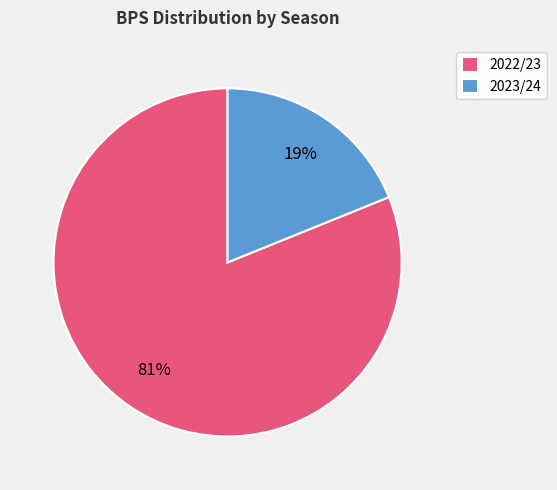

Is the sum of 2023/24 and 2022/23 greater than half?

Yes